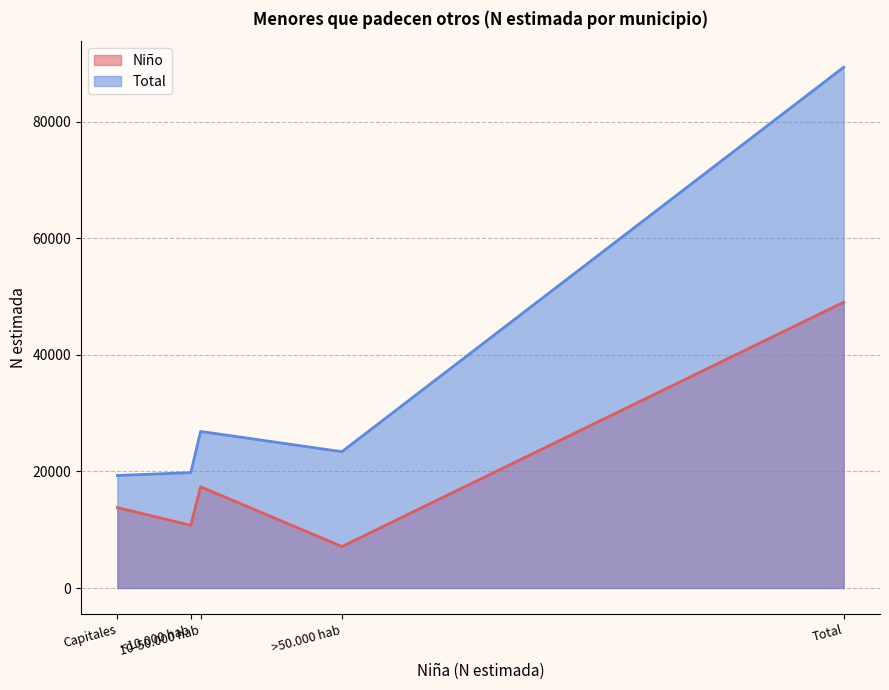

What is the highest value of the Niño series?

49026